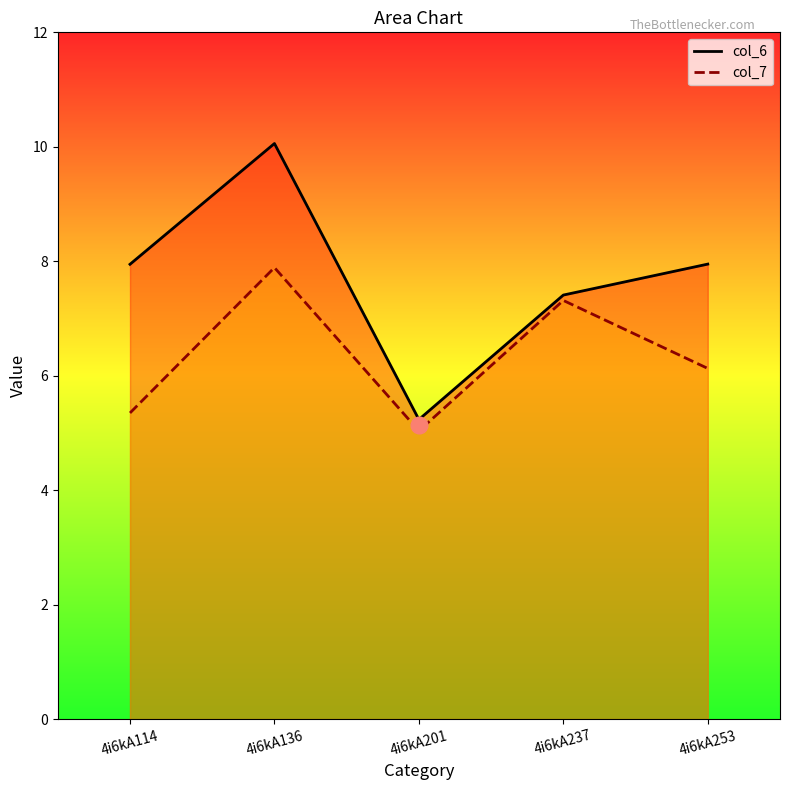

What is the spread (max minus min) of values at 4i6kA253?

1.8